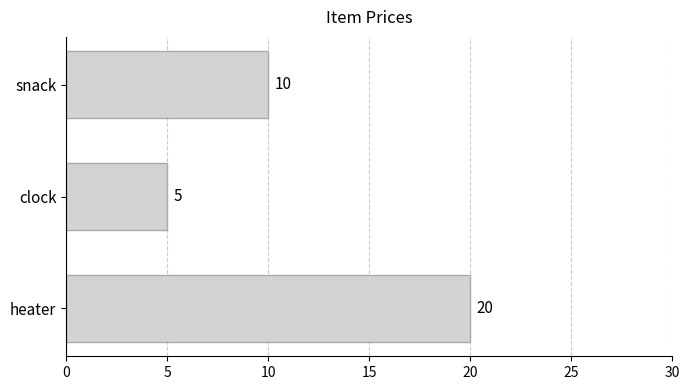

What is the average value?

12